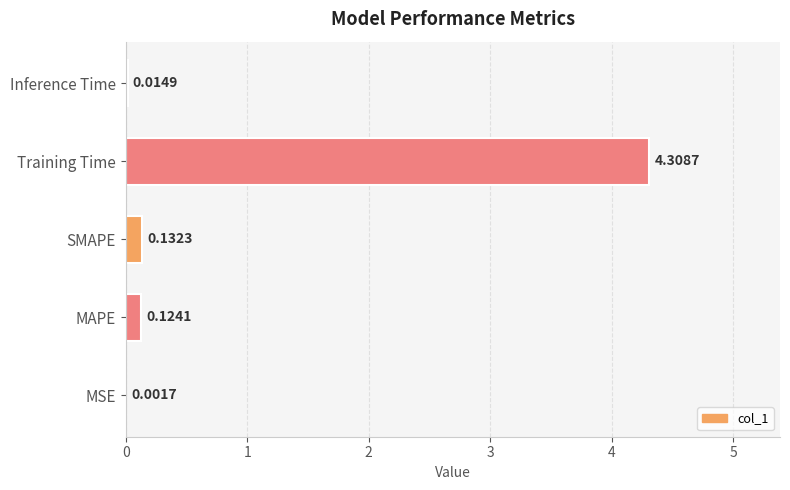

What is the change in value from MAPE to Training Time?

+4.2